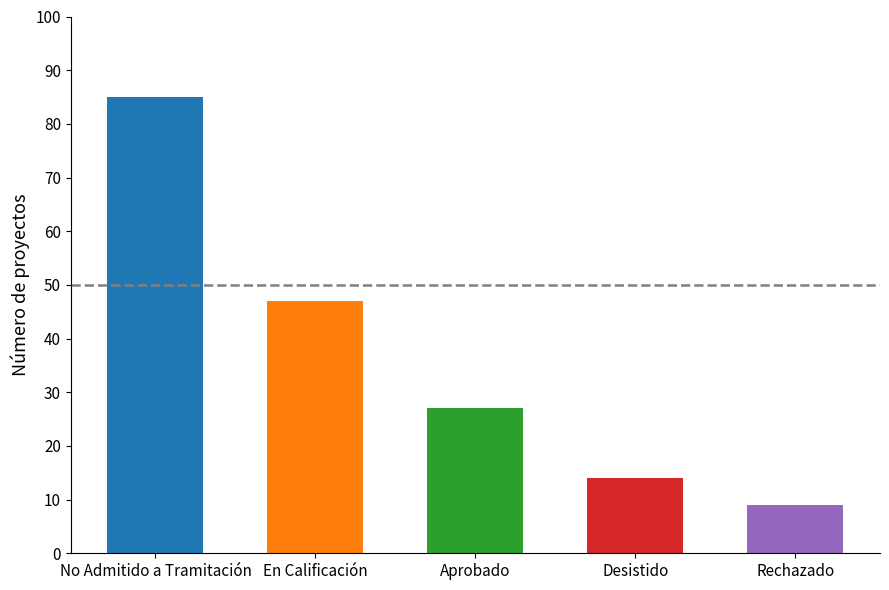

What is the smallest value displayed?

9